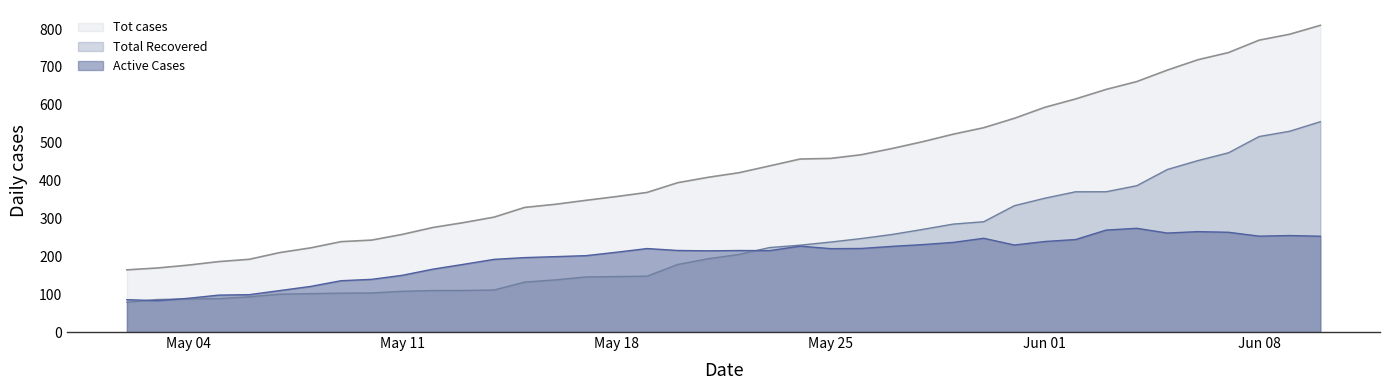

What is the maximum value shown in the chart?

810.0